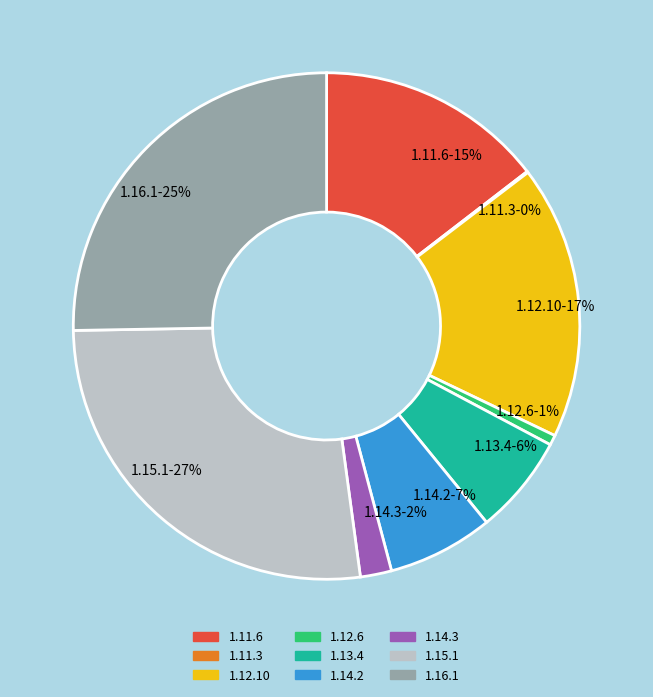

Combined, do 1.12.6 and 1.14.2 account for over 50%?

No